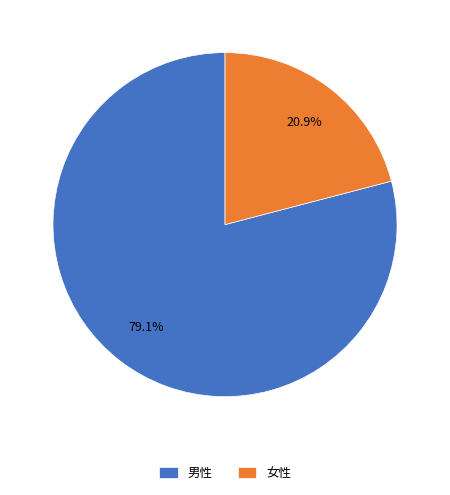

True or false: 男性 accounts for 86% of the total.

False